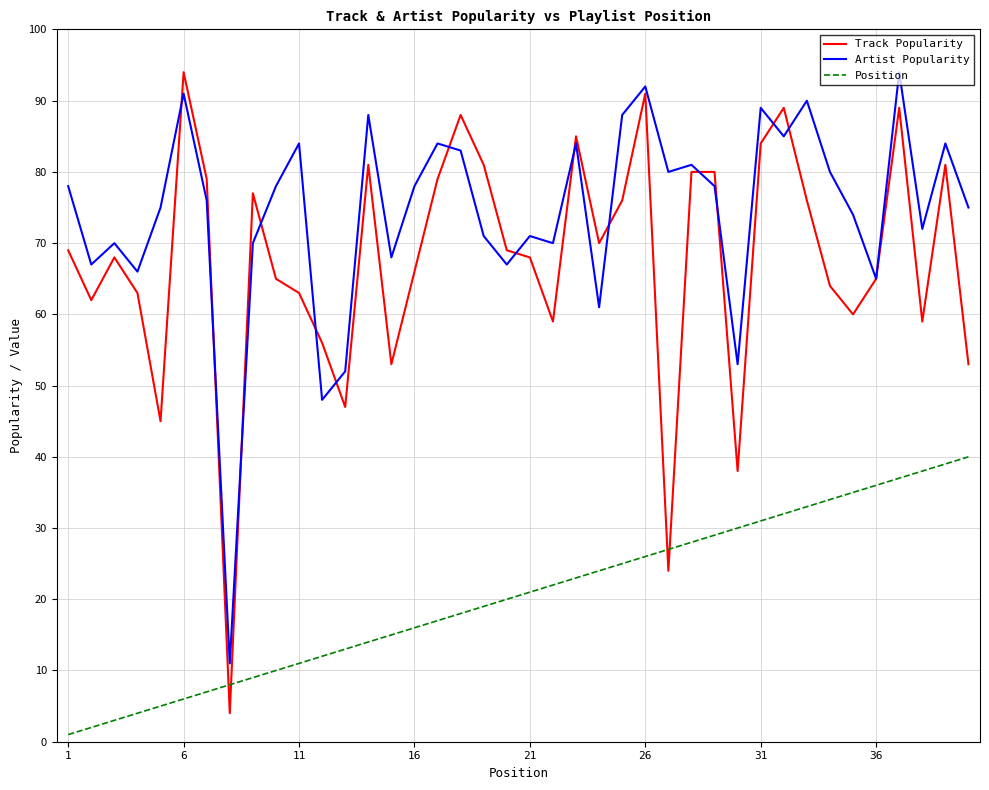

True or false: Position and Track Popularity intersect in this chart.

True